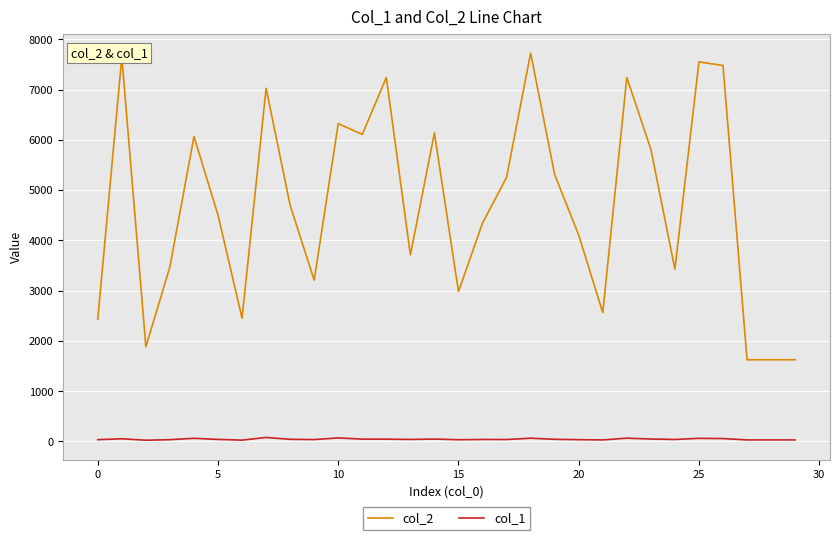

Which series has the largest total across all categories?

col_2